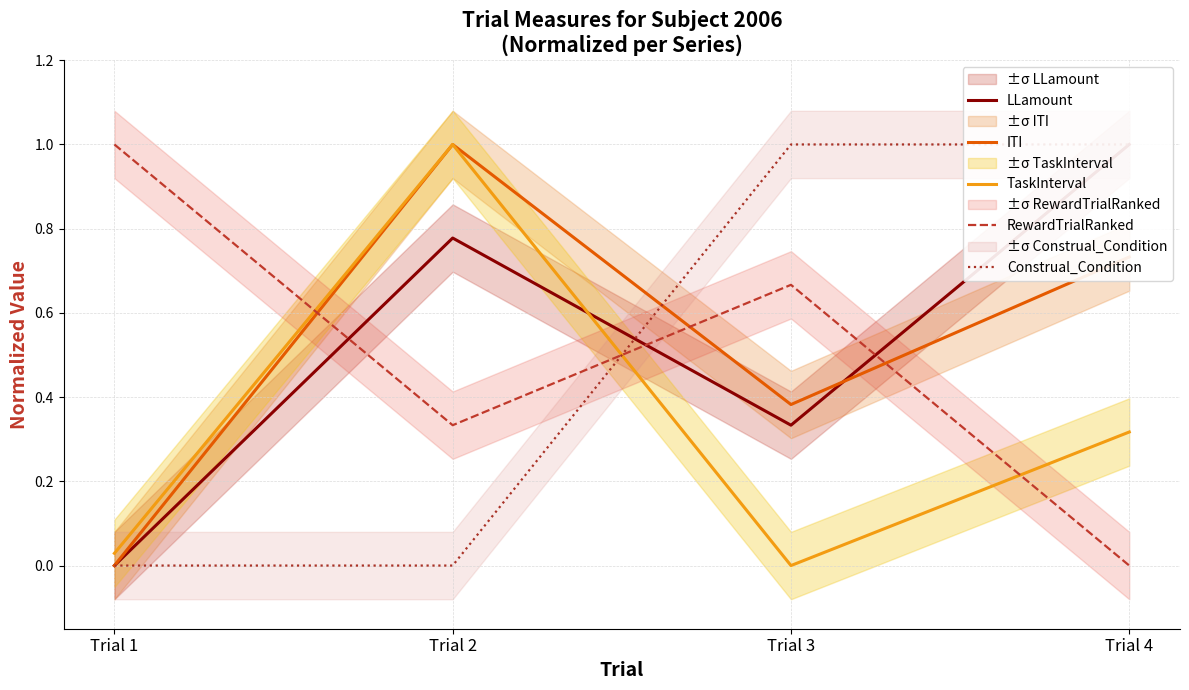

Where do ITI and Construal_Condition first cross each other?

Trial 2 and Trial 3